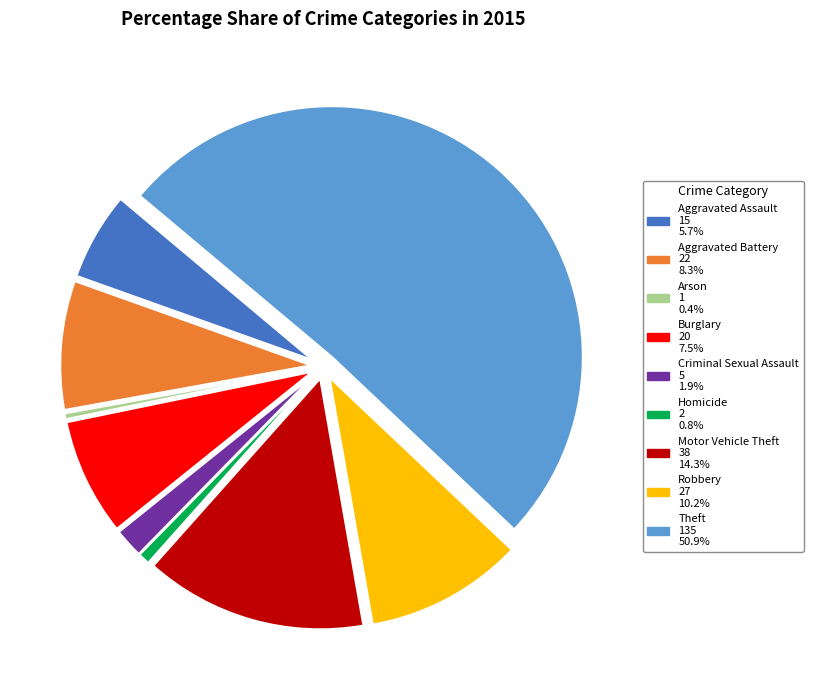

Do Theft and Homicide together represent more than half of the pie?

Yes